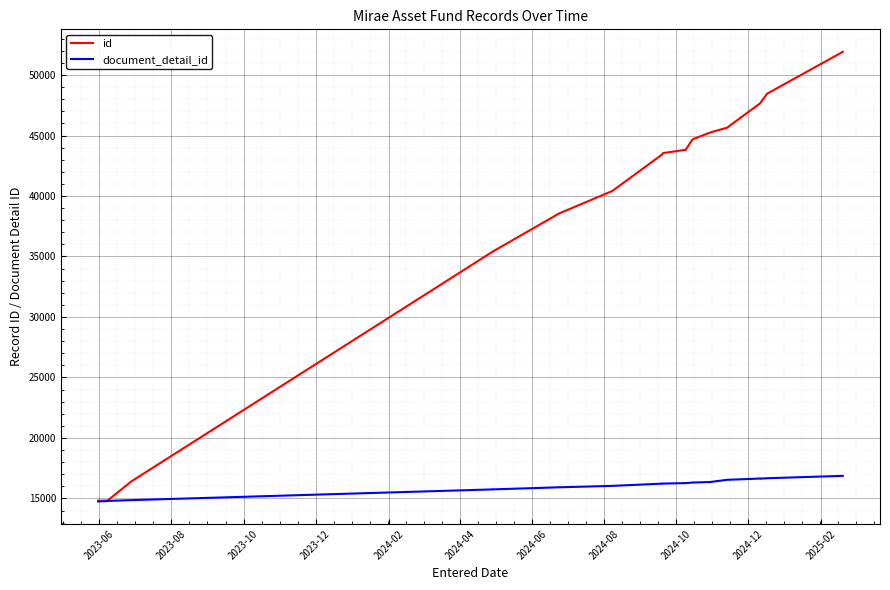

The id series shows 14034 at 22. True or false?

False